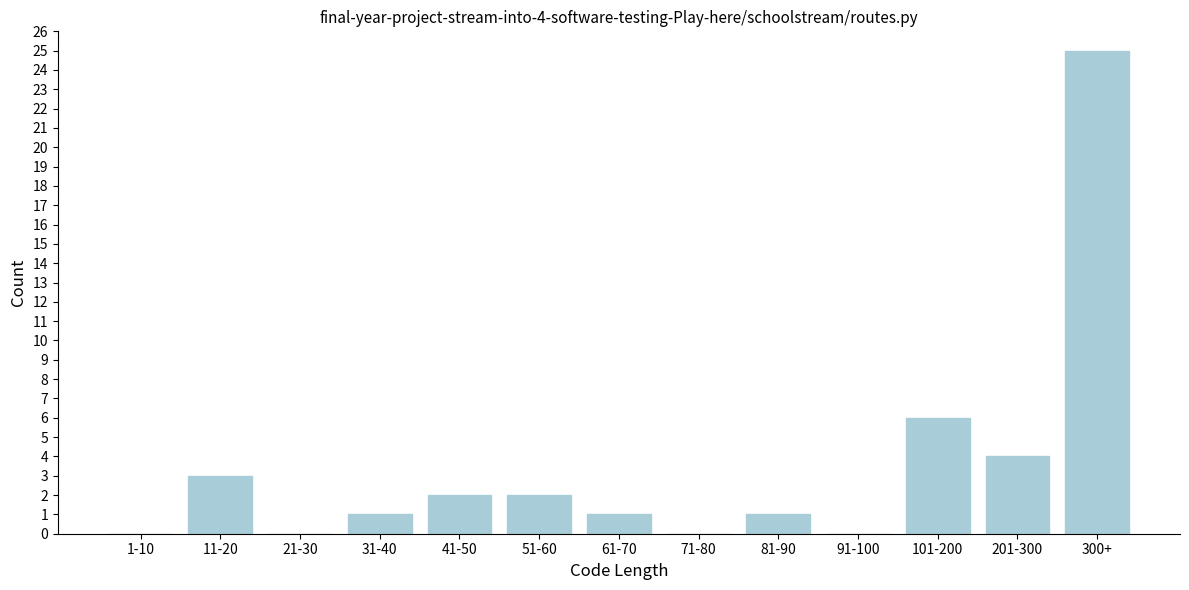

Reading left to right, transcribe all the data shown in this chart.

1-10=0	11-20=3	21-30=0	31-40=1	41-50=2	51-60=2	61-70=1	71-80=0	81-90=1	91-100=0	101-200=6	201-300=4	300+=25